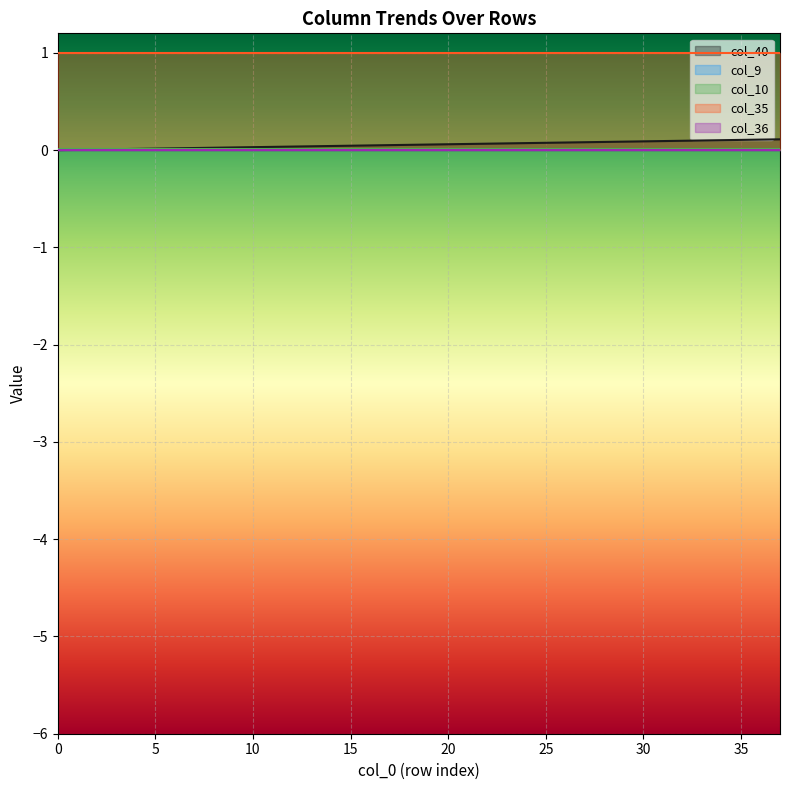

Which series has the largest total across all categories?

col_35